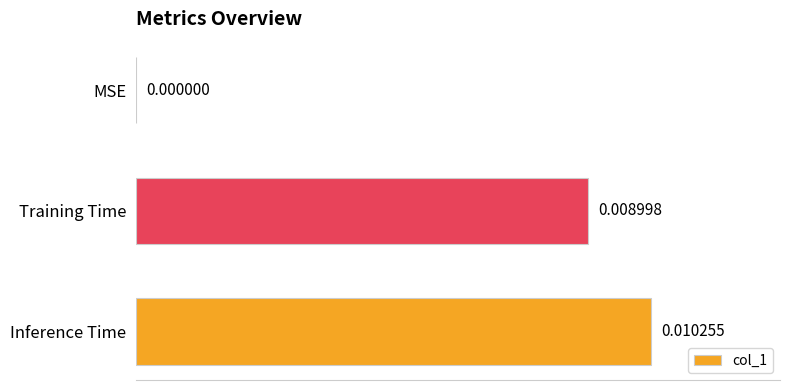

At which label is the value closest to 0?

MSE